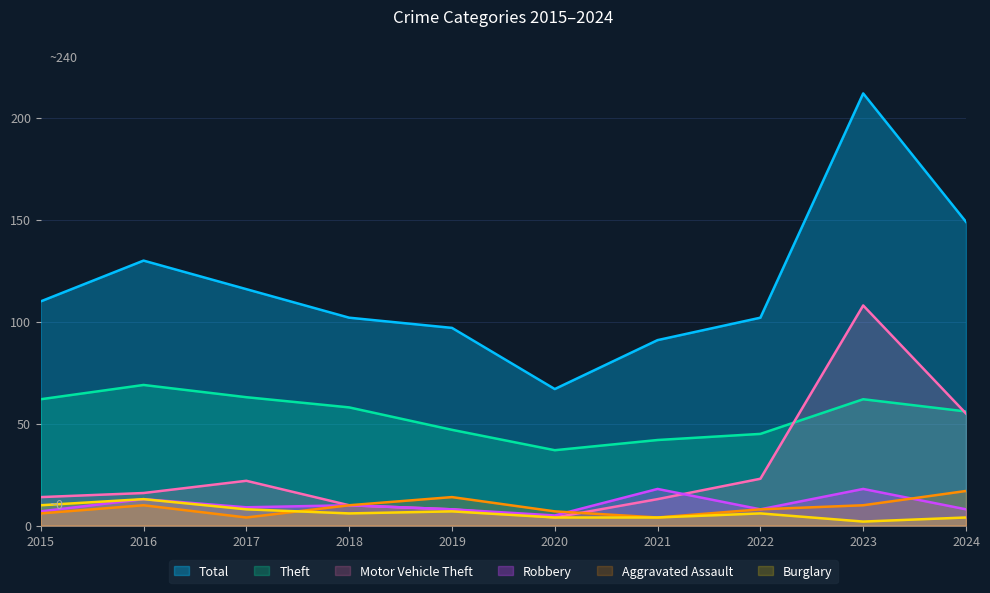

How many distinct data groups are displayed?

6